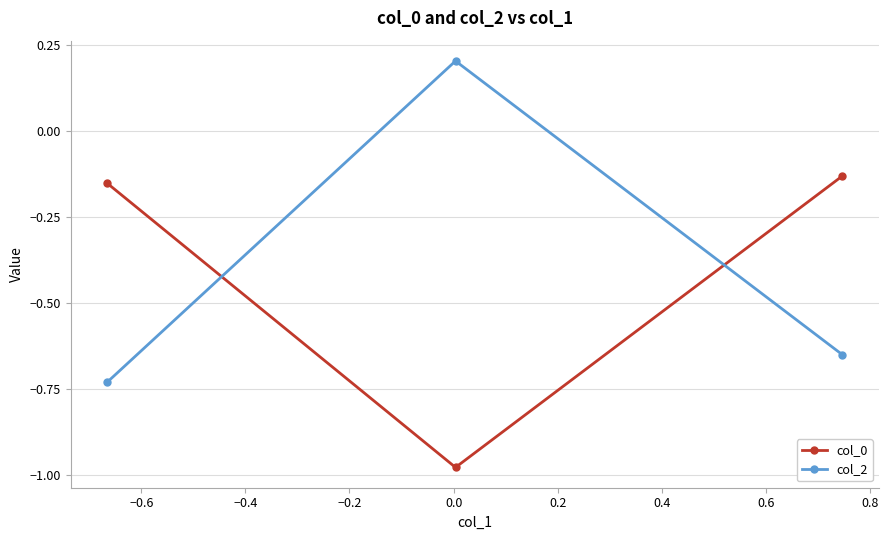

How many lines are shown in the chart?

2